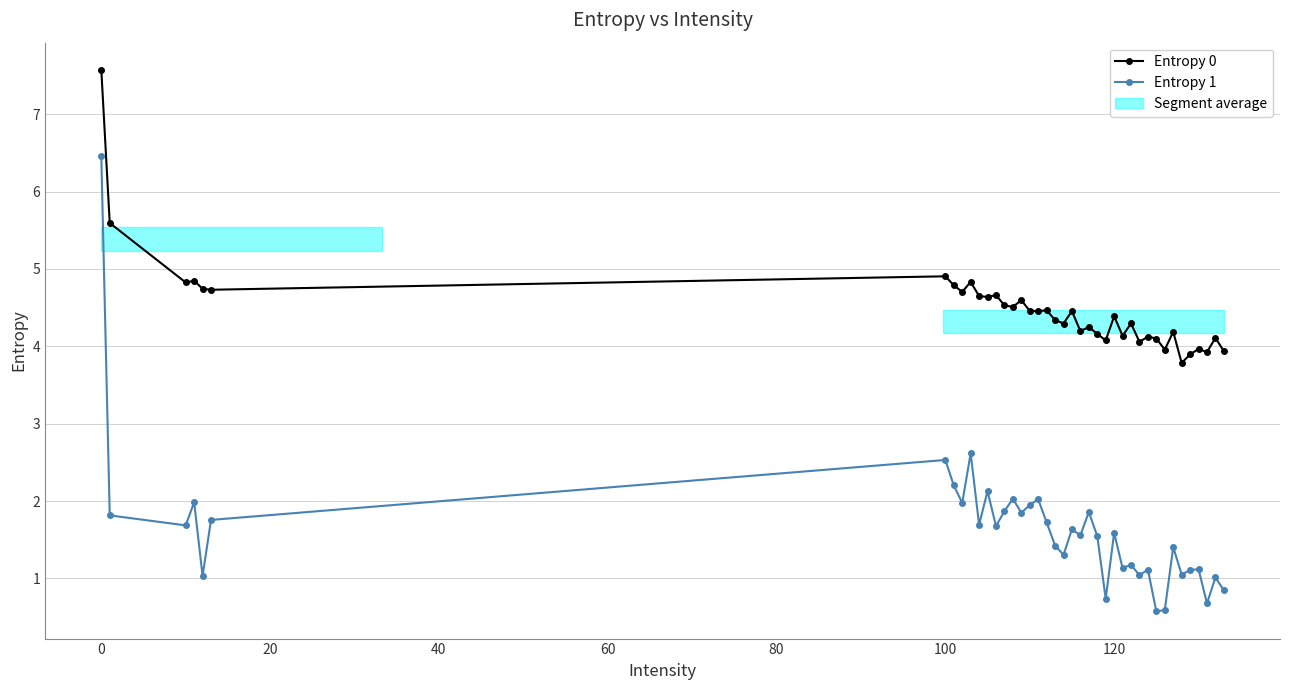

What is the total value across all series at 20?

6.5